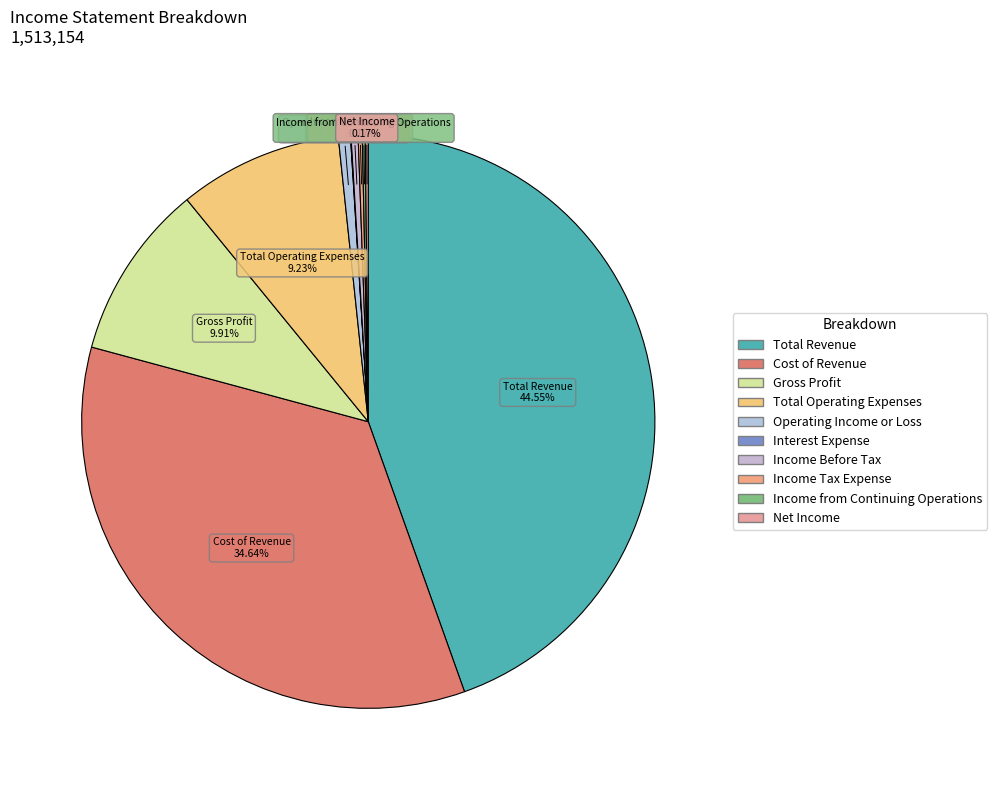

Combined, do Total Operating Expenses and Total Revenue account for over 50%?

Yes